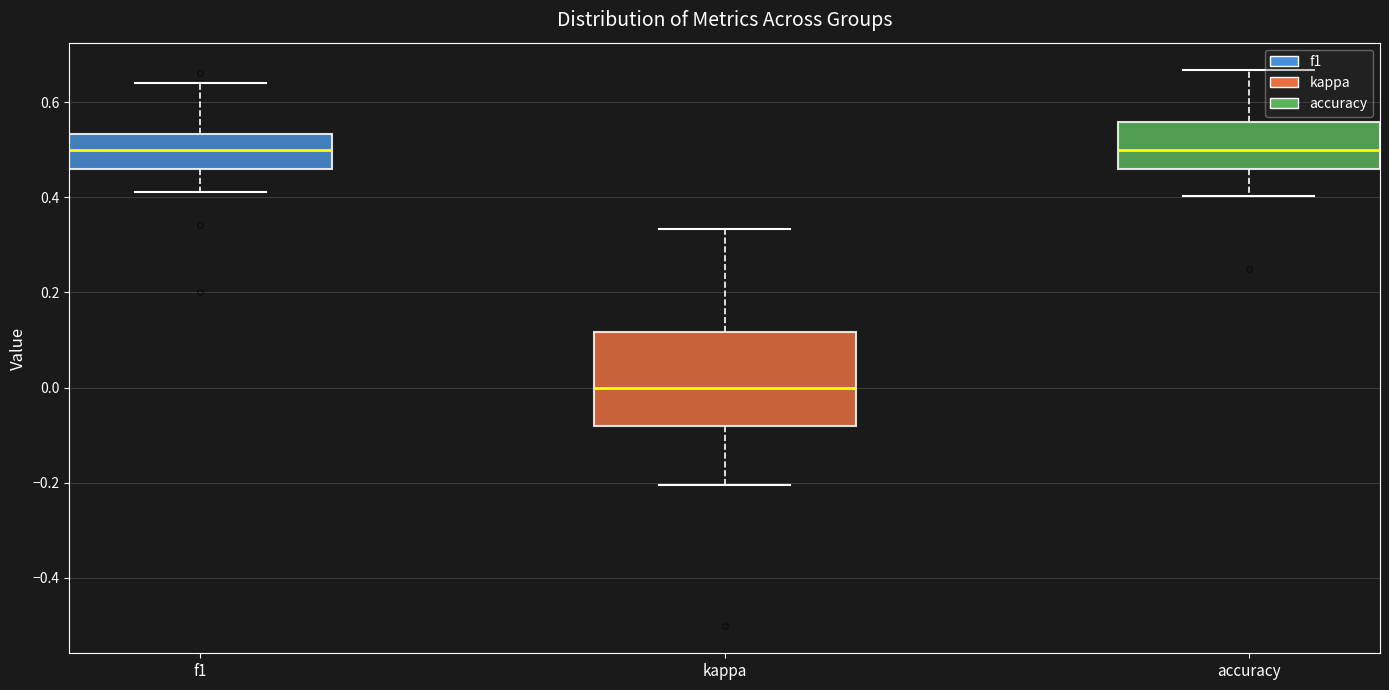

Reading left to right, transcribe this box plot: for each box, give where its median line is, the range the box spans, and where its two whiskers end, as read against the y-axis. The values are not printed on the chart, so give them approximately, as read against the axis.

f1: median 0.50, box 0.46 to 0.54, whiskers 0.42 to 0.64
kappa: median 0.00, box -0.08 to 0.12, whiskers -0.20 to 0.34
accuracy: median 0.50, box 0.46 to 0.56, whiskers 0.40 to 0.66